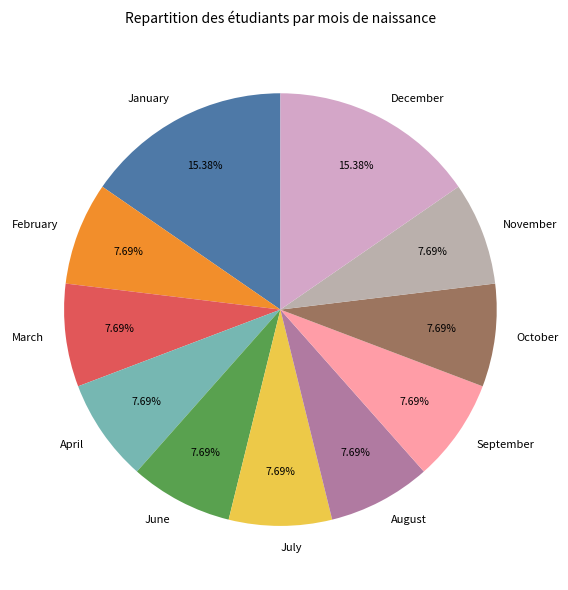

To the nearest percent, what is the combined percentage of August and January?

23%